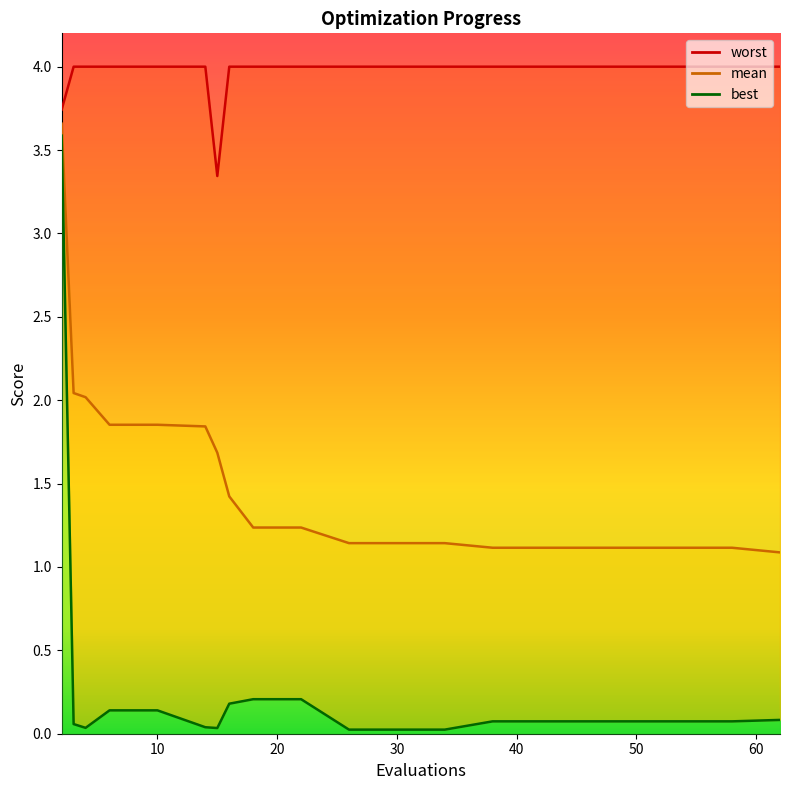

Which series has the largest total across all categories?

worst